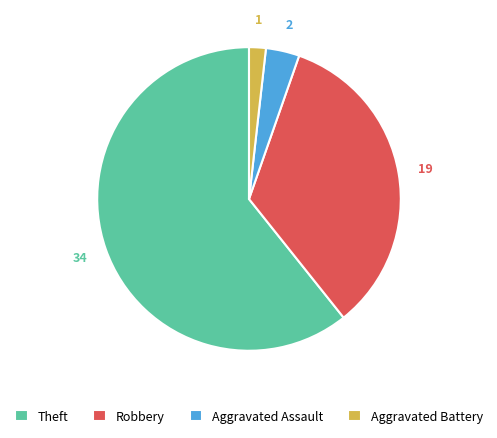

Which has a higher value, Aggravated Battery or Aggravated Assault?

Aggravated Assault